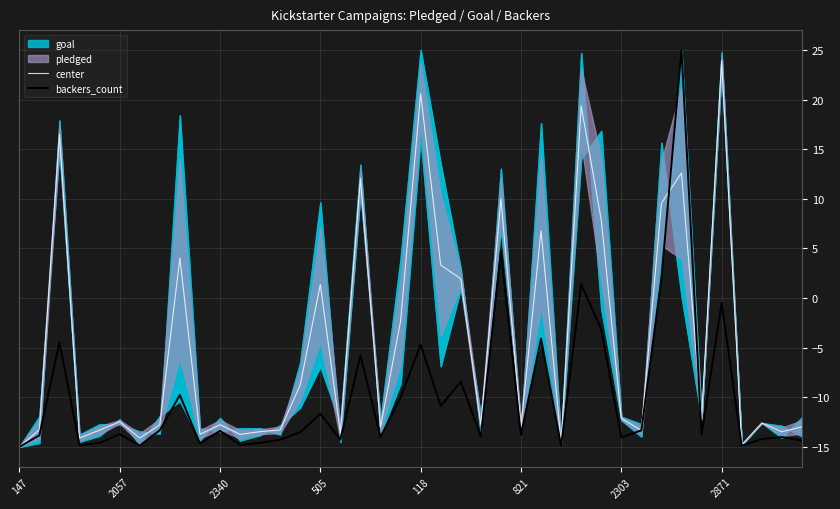

Which series ends up on top after the final intersection of center and backers_count?

center